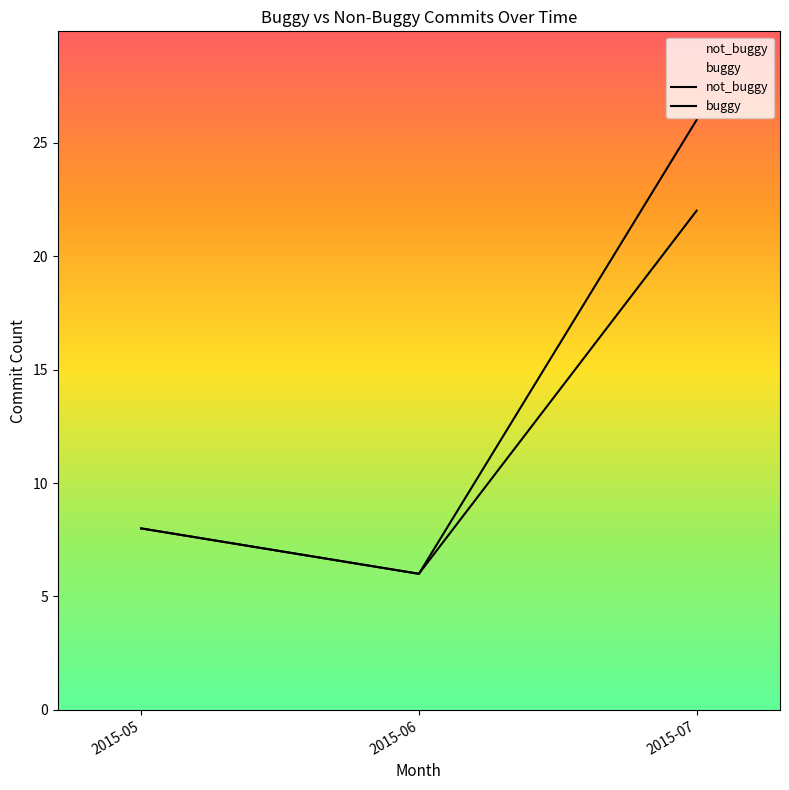

The value of buggy at 2015-07 is 11. True or false?

False